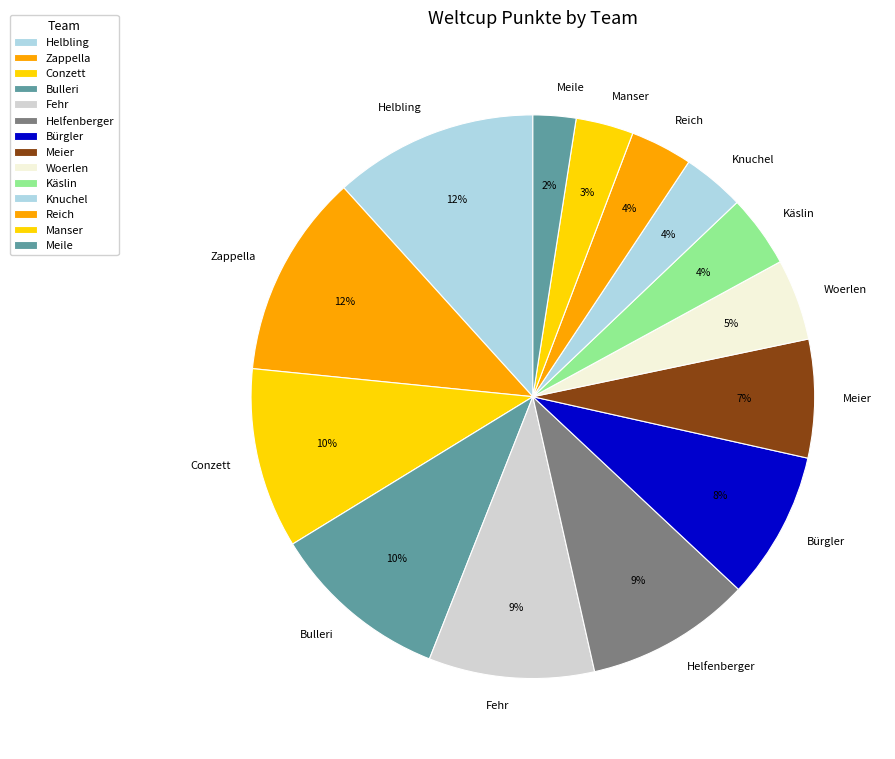

Combined, do Manser and Bulleri account for over 50%?

No